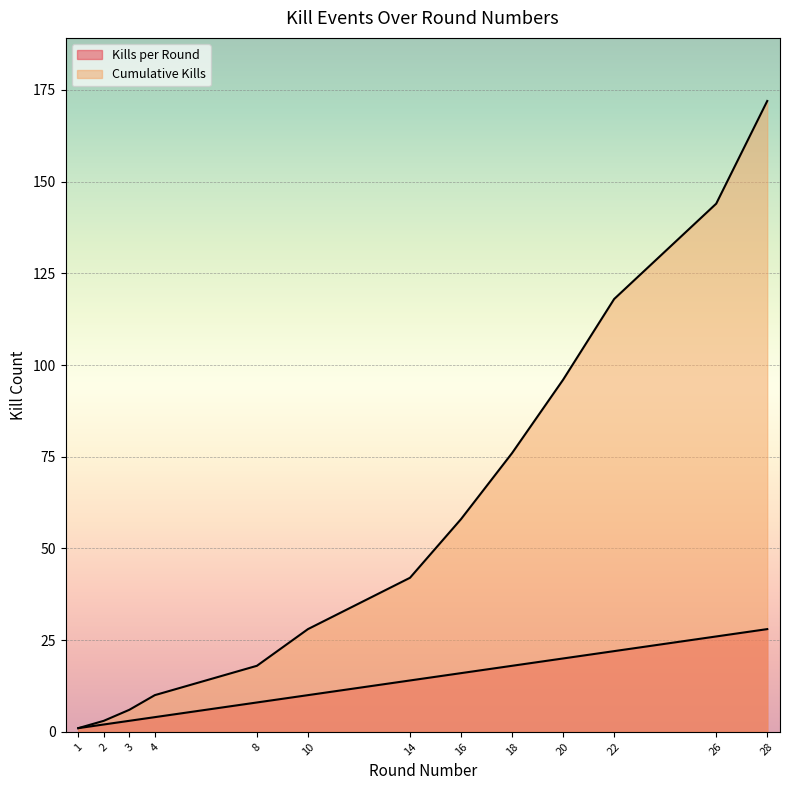

Which series has the largest range (max minus min)?

Cumulative Kills